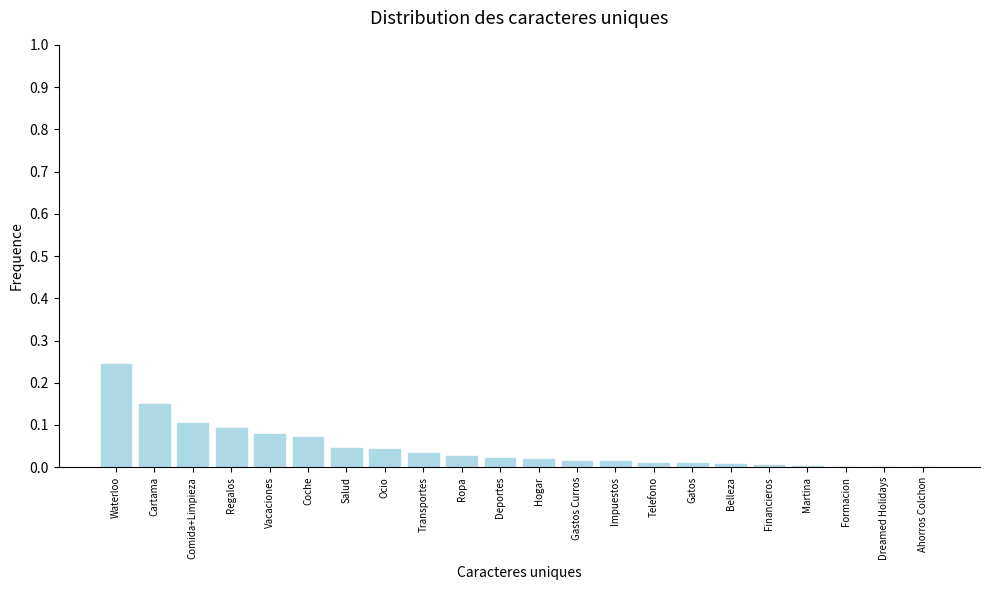

Which has a higher value, Waterloo or Ahorros Colchon?

Waterloo